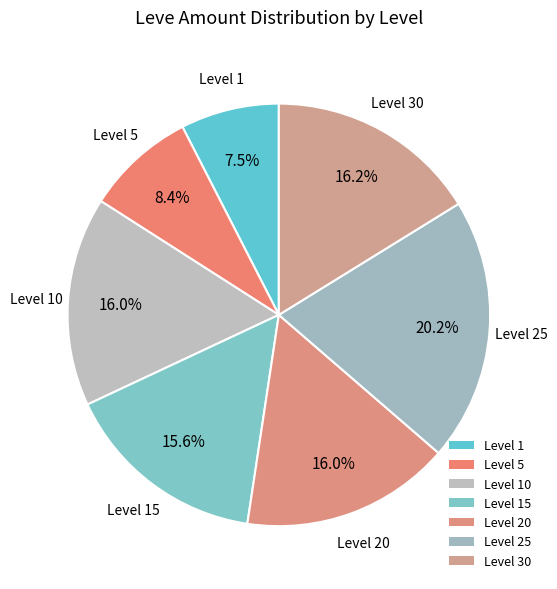

The Level 20 slice represents 1% of the pie. True or false?

False